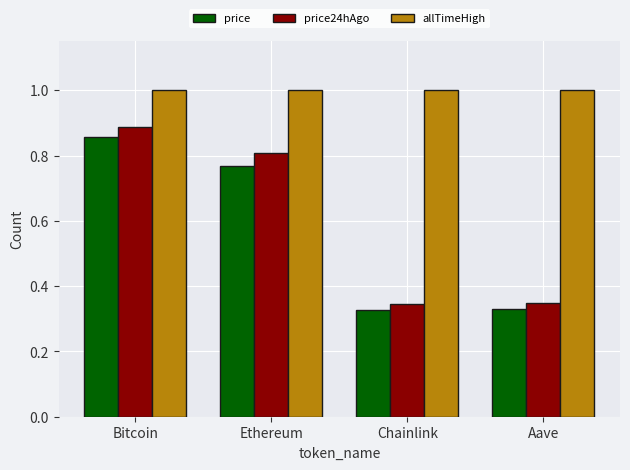

What is the difference between the maximum and second lowest values in the price24hAgo series?

0.5